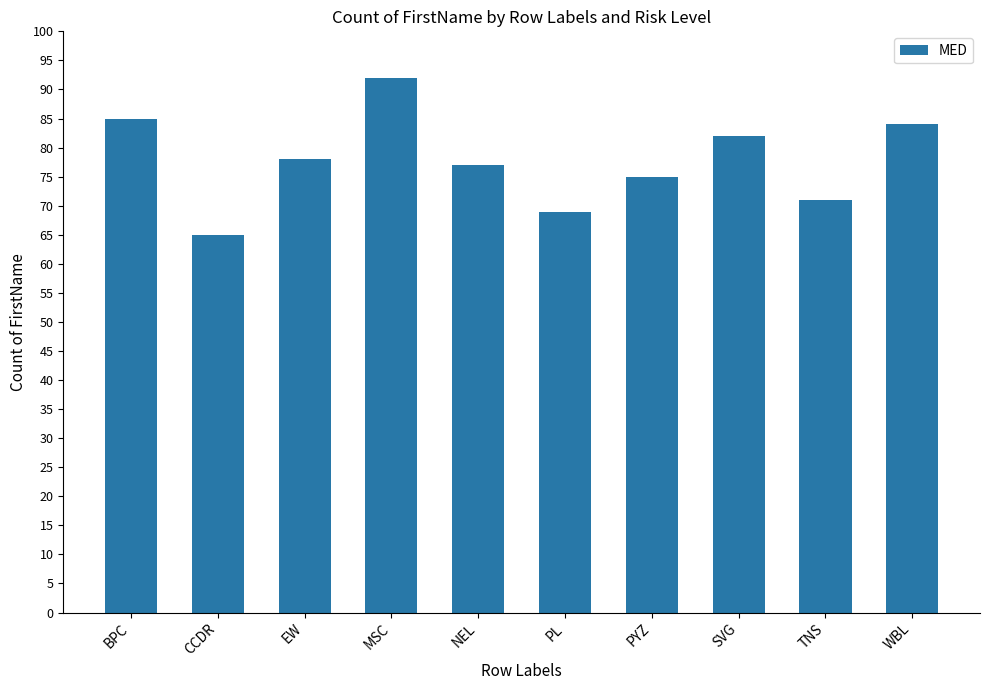

Reading left to right, transcribe all the data shown in this chart.

BPC=85	CCDR=65	EW=78	MSC=92	NEL=77	PL=69	PYZ=75	SVG=82	TNS=71	WBL=84